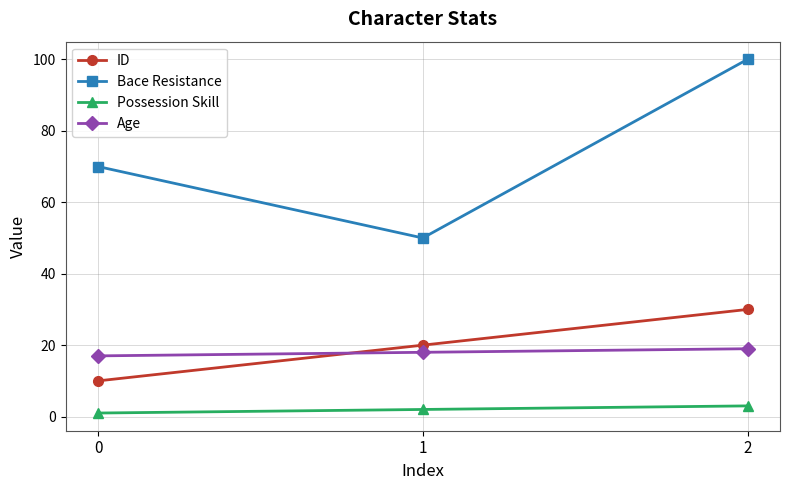

Count the number of categories in the chart.

3